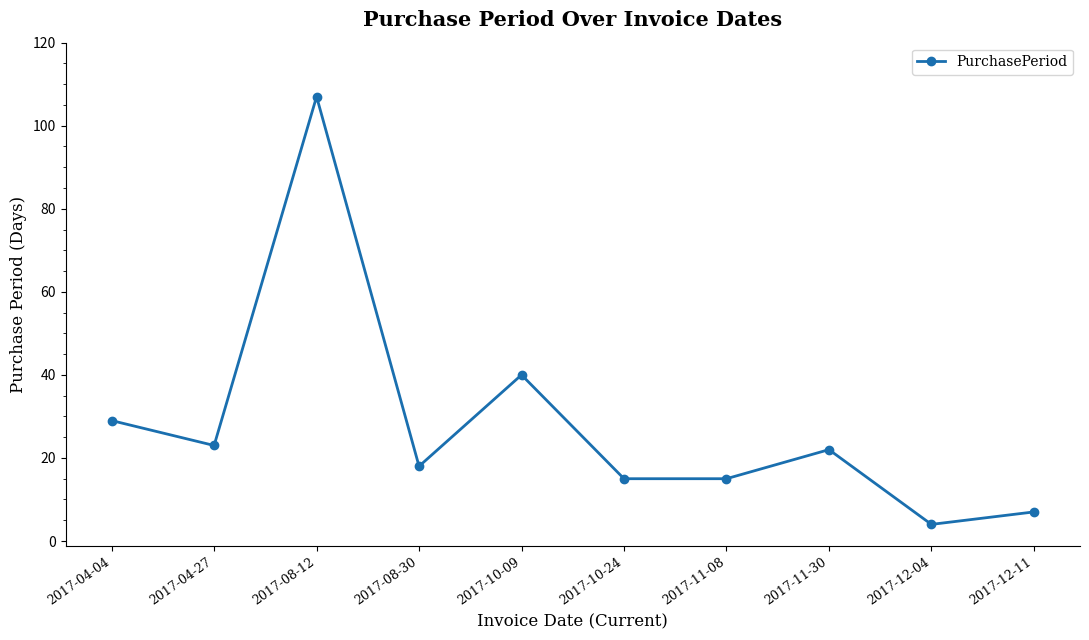

What position from the left is 2017-11-08?

7